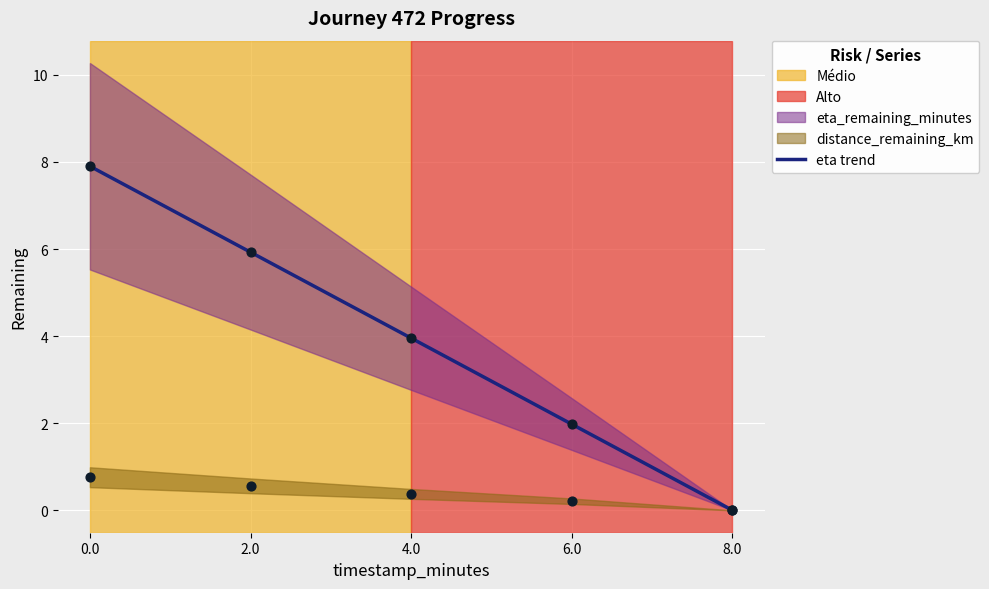

Which series has the largest total across all categories?

eta_remaining_minutes